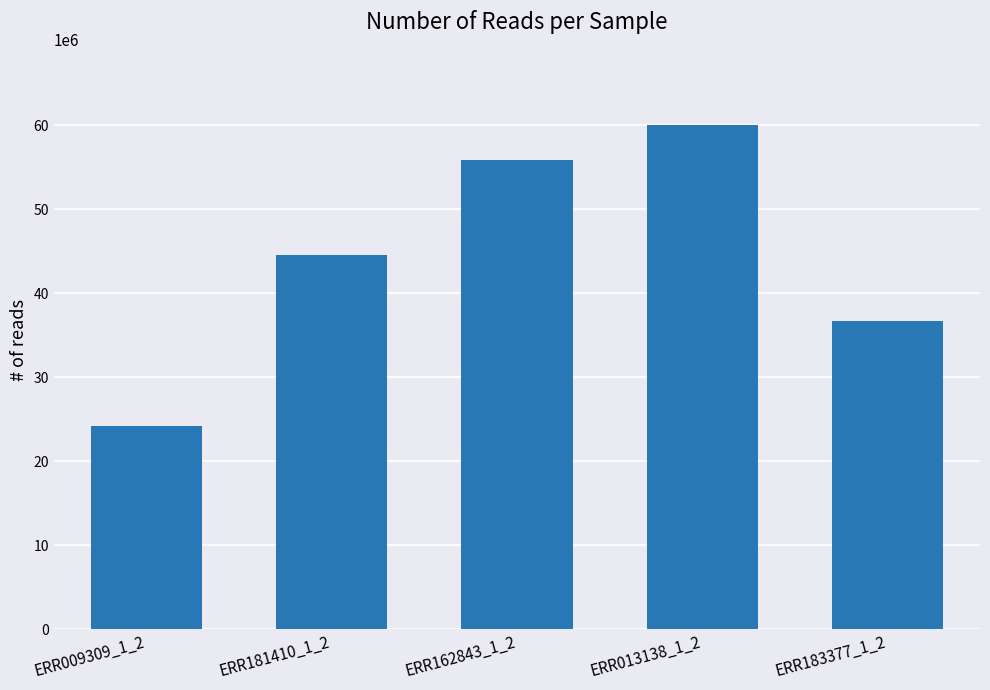

Reading left to right, what are all the values shown in this chart?

ERR009309_1_2=24237308	ERR181410_1_2=44590098	ERR162843_1_2=55931334	ERR013138_1_2=60007256	ERR183377_1_2=36747492